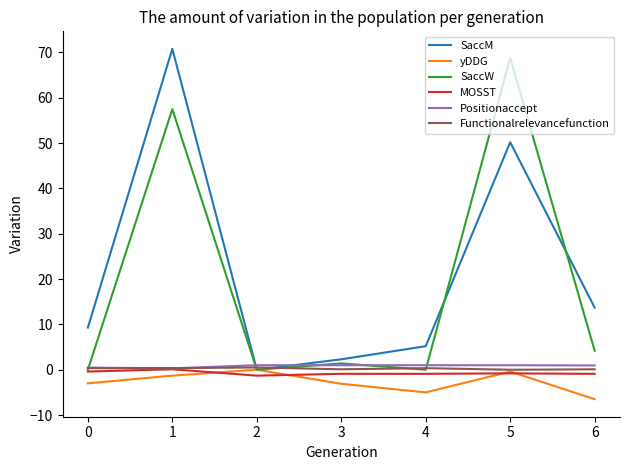

What is the sum of all yDDG values?

-19.3